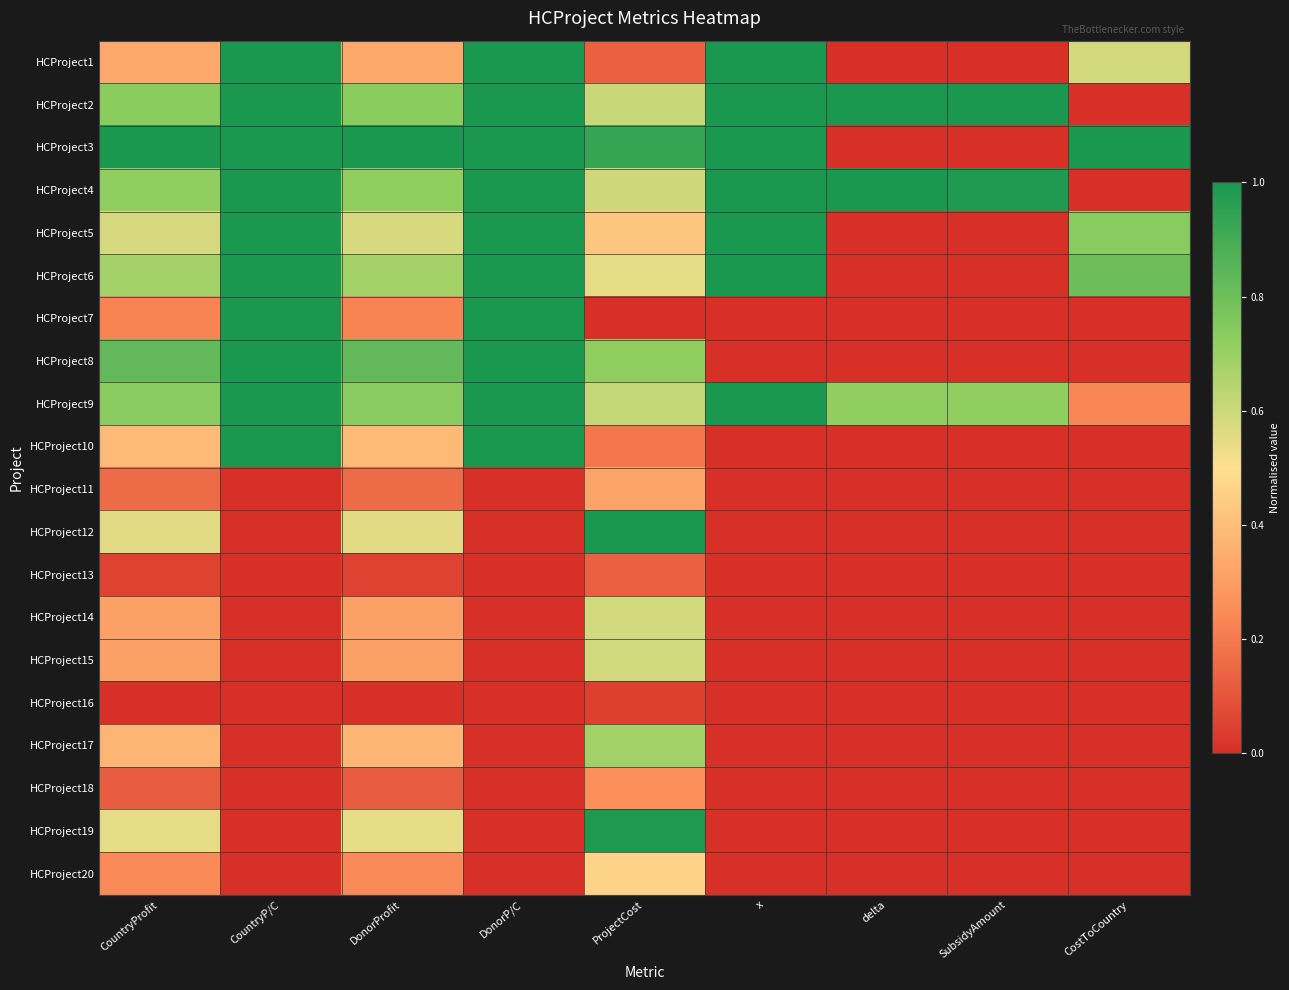

Reading left to right, extract all data points from this chart.

HCProject1: CountryProfit=0.3	CountryP/C=1.0	DonorProfit=0.3	DonorP/C=1.0	ProjectCost=0.1	x=1.0	delta=0.0	SubsidyAmount=0.0	CostToCountry=0.6
HCProject2: CountryProfit=0.7	CountryP/C=1.0	DonorProfit=0.7	DonorP/C=1.0	ProjectCost=0.6	x=1.0	delta=1.0	SubsidyAmount=1.0	CostToCountry=0.0
HCProject3: CountryProfit=1.0	CountryP/C=1.0	DonorProfit=1.0	DonorP/C=1.0	ProjectCost=0.9	x=1.0	delta=0.0	SubsidyAmount=0.0	CostToCountry=1.0
HCProject4: CountryProfit=0.7	CountryP/C=1.0	DonorProfit=0.7	DonorP/C=1.0	ProjectCost=0.6	x=1.0	delta=1.0	SubsidyAmount=1.0	CostToCountry=0.0
HCProject5: CountryProfit=0.6	CountryP/C=1.0	DonorProfit=0.6	DonorP/C=1.0	ProjectCost=0.4	x=1.0	delta=0.0	SubsidyAmount=0.0	CostToCountry=0.7
HCProject6: CountryProfit=0.7	CountryP/C=1.0	DonorProfit=0.7	DonorP/C=1.0	ProjectCost=0.6	x=1.0	delta=0.0	SubsidyAmount=0.0	CostToCountry=0.8
HCProject7: CountryProfit=0.2	CountryP/C=1.0	DonorProfit=0.2	DonorP/C=1.0	ProjectCost=0.0	x=0.0	delta=0.0	SubsidyAmount=0.0	CostToCountry=0.0
HCProject8: CountryProfit=0.8	CountryP/C=1.0	DonorProfit=0.8	DonorP/C=1.0	ProjectCost=0.7	x=0.0	delta=0.0	SubsidyAmount=0.0	CostToCountry=0.0
HCProject9: CountryProfit=0.7	CountryP/C=1.0	DonorProfit=0.7	DonorP/C=1.0	ProjectCost=0.6	x=1.0	delta=0.7	SubsidyAmount=0.7	CostToCountry=0.2
HCProject10: CountryProfit=0.4	CountryP/C=1.0	DonorProfit=0.4	DonorP/C=1.0	ProjectCost=0.2	x=0.0	delta=0.0	SubsidyAmount=0.0	CostToCountry=0.0
HCProject11: CountryProfit=0.2	CountryP/C=0.0	DonorProfit=0.2	DonorP/C=0.0	ProjectCost=0.3	x=0.0	delta=0.0	SubsidyAmount=0.0	CostToCountry=0.0
HCProject12: CountryProfit=0.6	CountryP/C=0.0	DonorProfit=0.6	DonorP/C=0.0	ProjectCost=1.0	x=0.0	delta=0.0	SubsidyAmount=0.0	CostToCountry=0.0
HCProject13: CountryProfit=0.1	CountryP/C=0.0	DonorProfit=0.1	DonorP/C=0.0	ProjectCost=0.1	x=0.0	delta=0.0	SubsidyAmount=0.0	CostToCountry=0.0
HCProject14: CountryProfit=0.3	CountryP/C=0.0	DonorProfit=0.3	DonorP/C=0.0	ProjectCost=0.6	x=0.0	delta=0.0	SubsidyAmount=0.0	CostToCountry=0.0
HCProject15: CountryProfit=0.3	CountryP/C=0.0	DonorProfit=0.3	DonorP/C=0.0	ProjectCost=0.6	x=0.0	delta=0.0	SubsidyAmount=0.0	CostToCountry=0.0
HCProject16: CountryProfit=0.0	CountryP/C=0.0	DonorProfit=0.0	DonorP/C=0.0	ProjectCost=0.0	x=0.0	delta=0.0	SubsidyAmount=0.0	CostToCountry=0.0
HCProject17: CountryProfit=0.4	CountryP/C=0.0	DonorProfit=0.4	DonorP/C=0.0	ProjectCost=0.7	x=0.0	delta=0.0	SubsidyAmount=0.0	CostToCountry=0.0
HCProject18: CountryProfit=0.1	CountryP/C=0.0	DonorProfit=0.1	DonorP/C=0.0	ProjectCost=0.3	x=0.0	delta=0.0	SubsidyAmount=0.0	CostToCountry=0.0
HCProject19: CountryProfit=0.5	CountryP/C=0.0	DonorProfit=0.5	DonorP/C=0.0	ProjectCost=1.0	x=0.0	delta=0.0	SubsidyAmount=0.0	CostToCountry=0.0
HCProject20: CountryProfit=0.2	CountryP/C=0.0	DonorProfit=0.2	DonorP/C=0.0	ProjectCost=0.5	x=0.0	delta=0.0	SubsidyAmount=0.0	CostToCountry=0.0